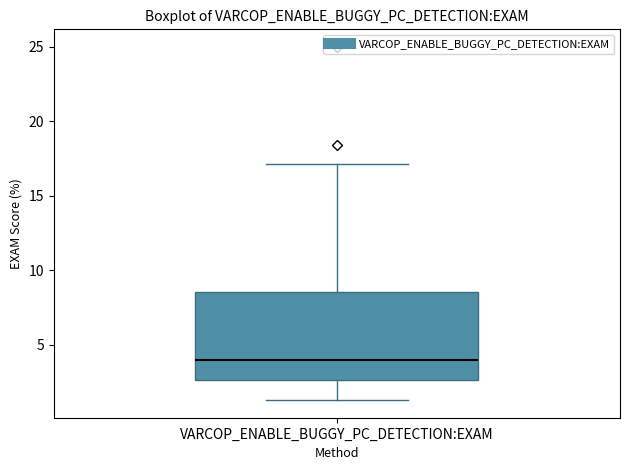

Read this box plot against the y-axis: the position of the median line, the range covered by the box, and the ends of both whiskers. The values are not printed on the chart, so give them approximately, as read against the axis.

median 4.0, box 2.5 to 8.5, whiskers 1.5 to 17.0